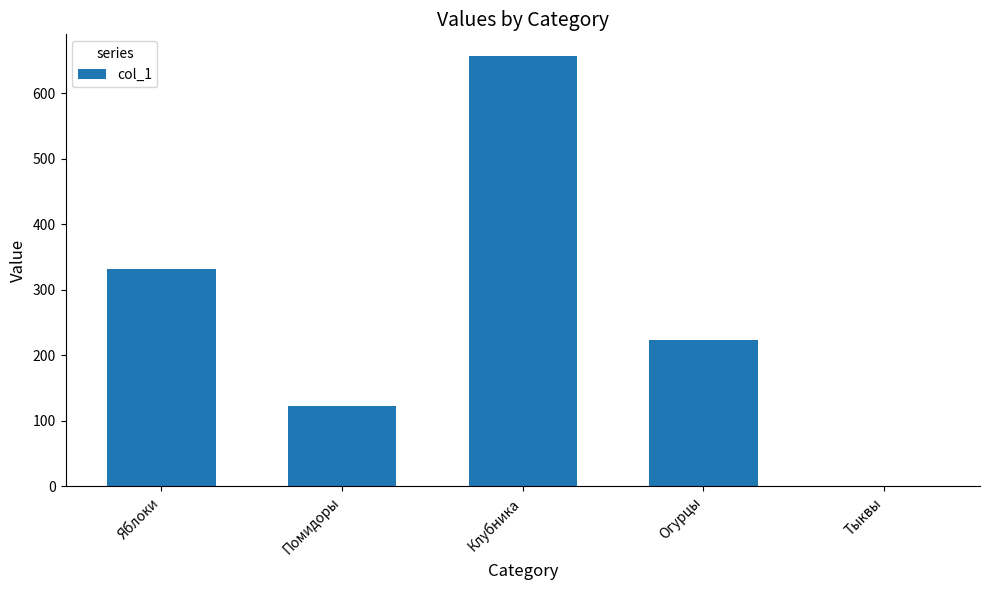

The value at Яблоки is 331. True or false?

True